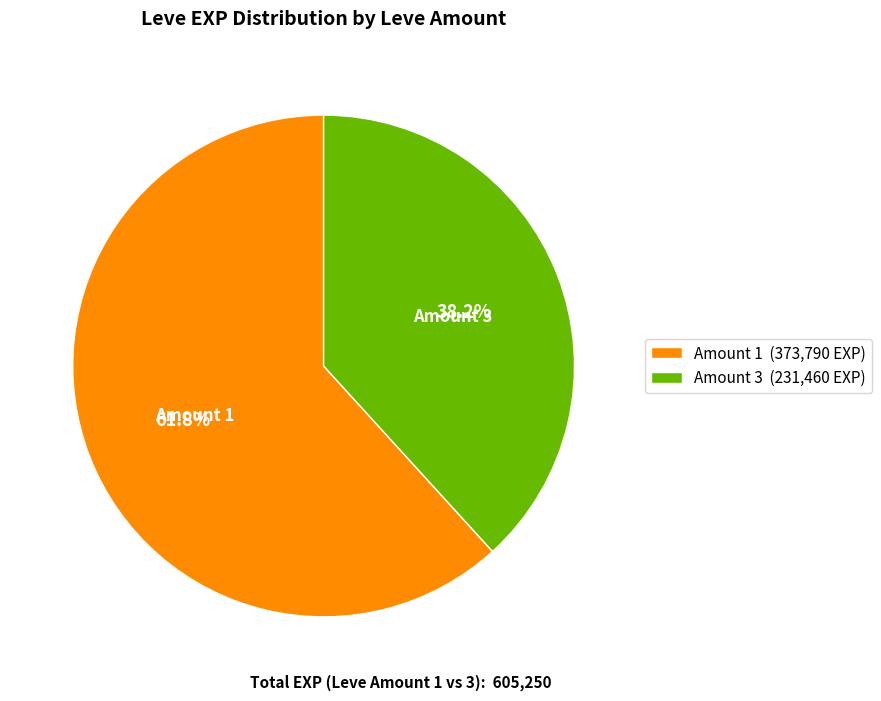

Does Amount 3 represent more than half of the total?

No